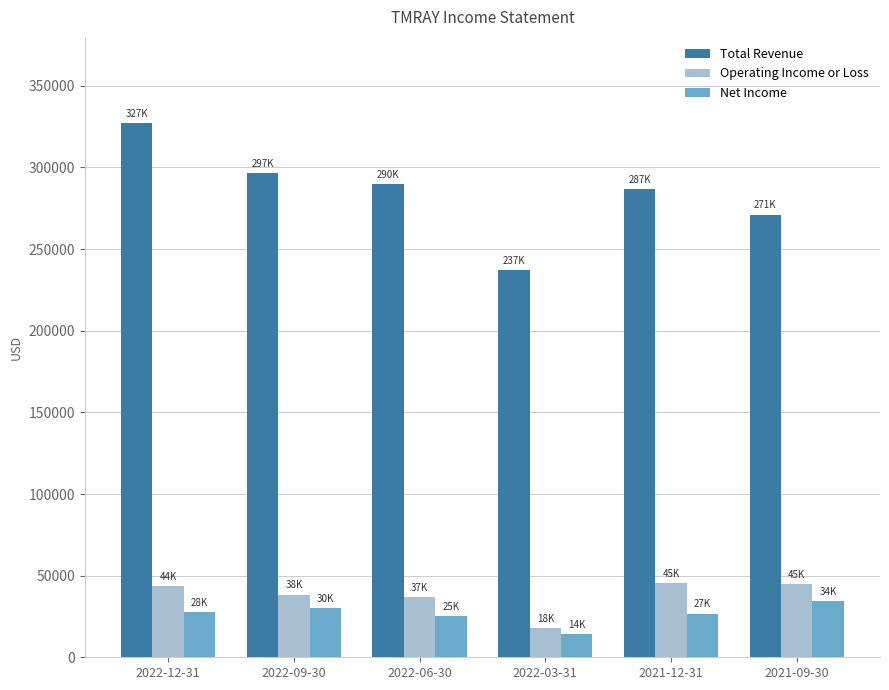

Which series has the widest spread of values?

Total Revenue